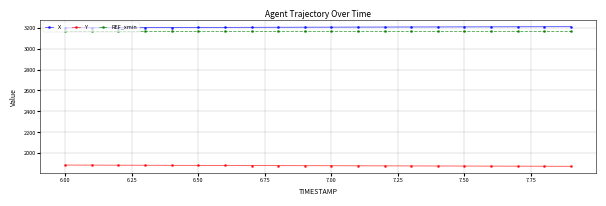

What is the average value of the Y series?

1882.3